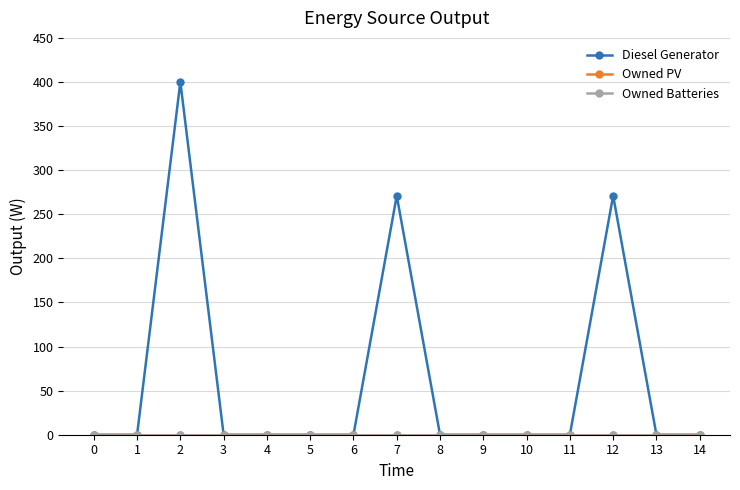

Is this an area chart (filled region under the line)?

No